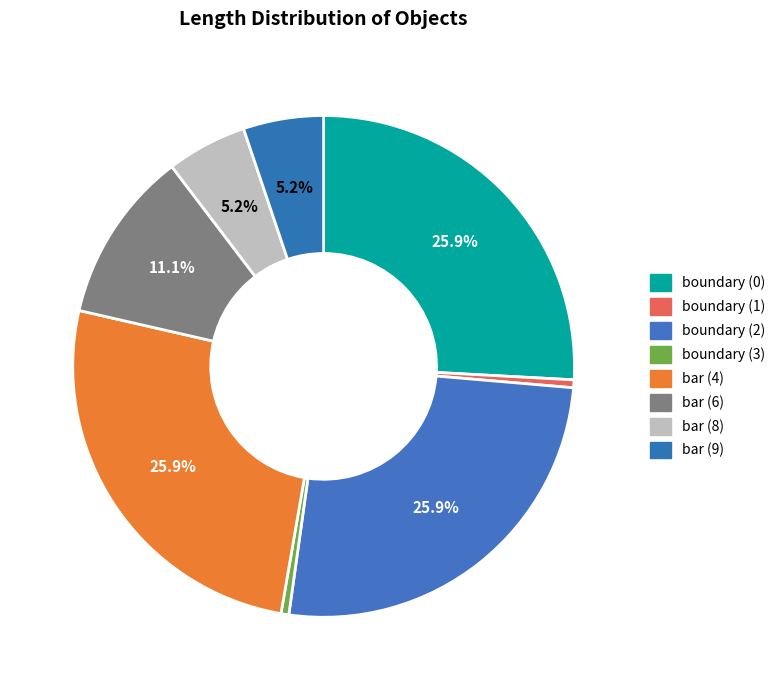

To the nearest percent, what is the average slice percentage?

12%